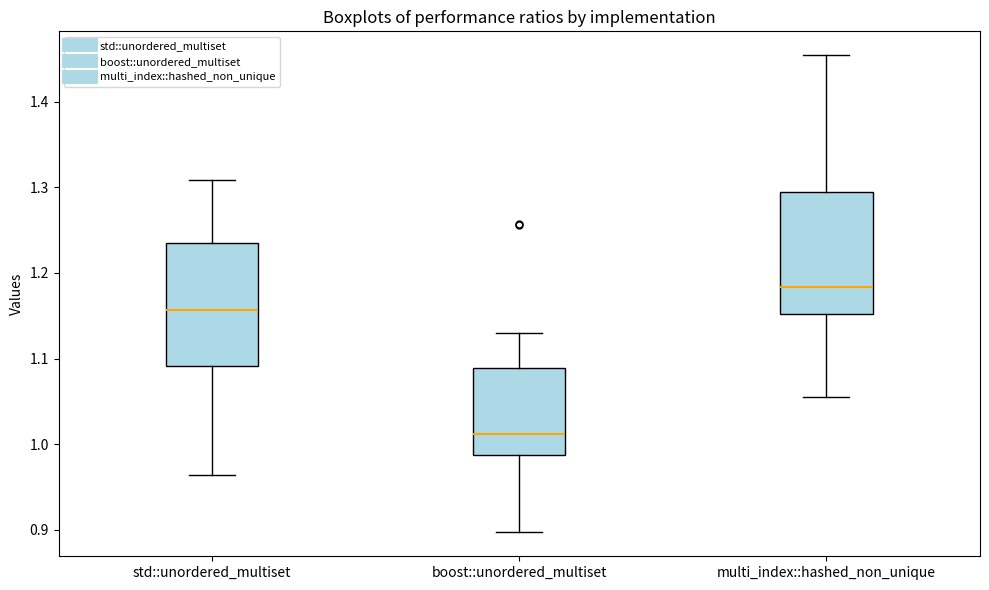

Where does the median line of the box for std::unordered_multiset sit on the y-axis? The values are not printed on the chart, so give them approximately, as read against the axis.

1.16